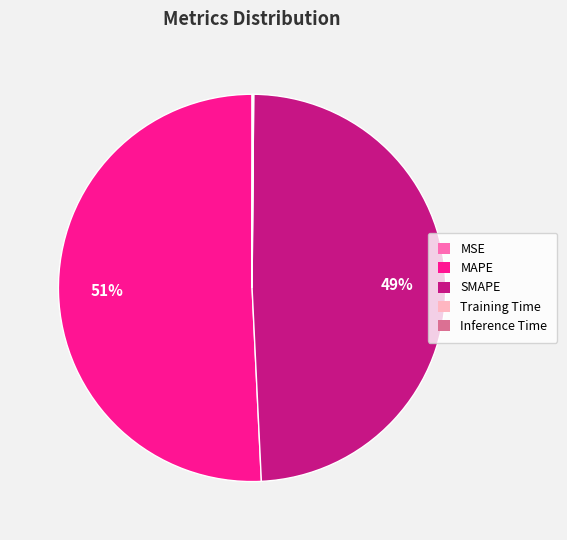

Does SMAPE represent more than half of the total?

No